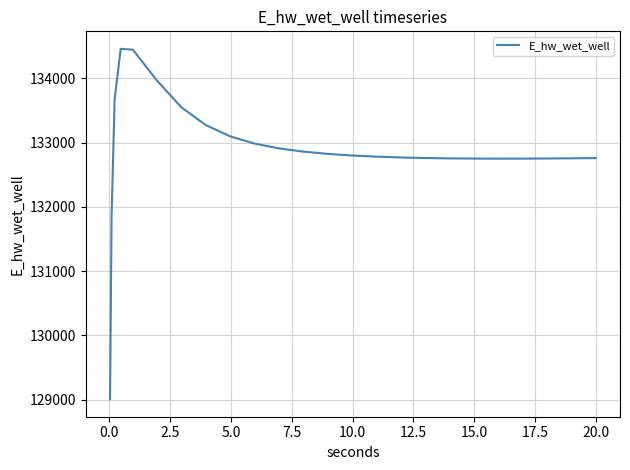

What is the difference between the maximum and minimum values?

5451.1